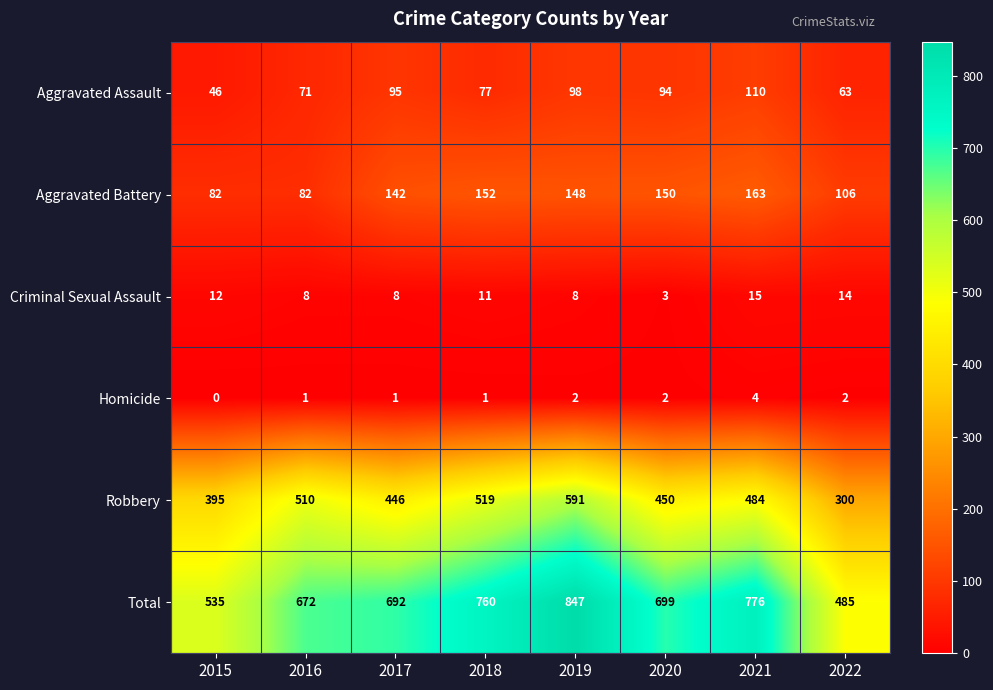

What is the sum of all Homicide values?

13